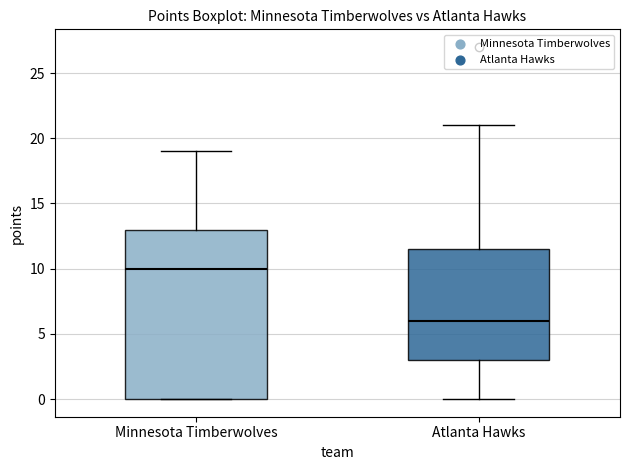

Which box has the lowest median line?

Atlanta Hawks